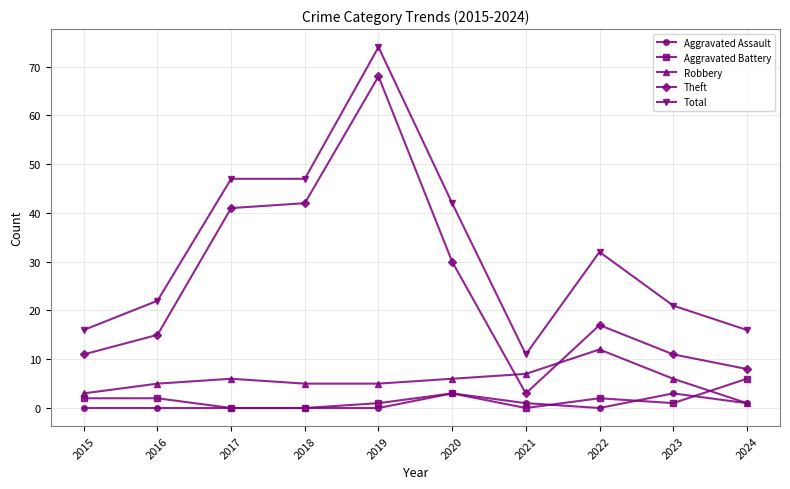

What is the average value of the Theft series?

25